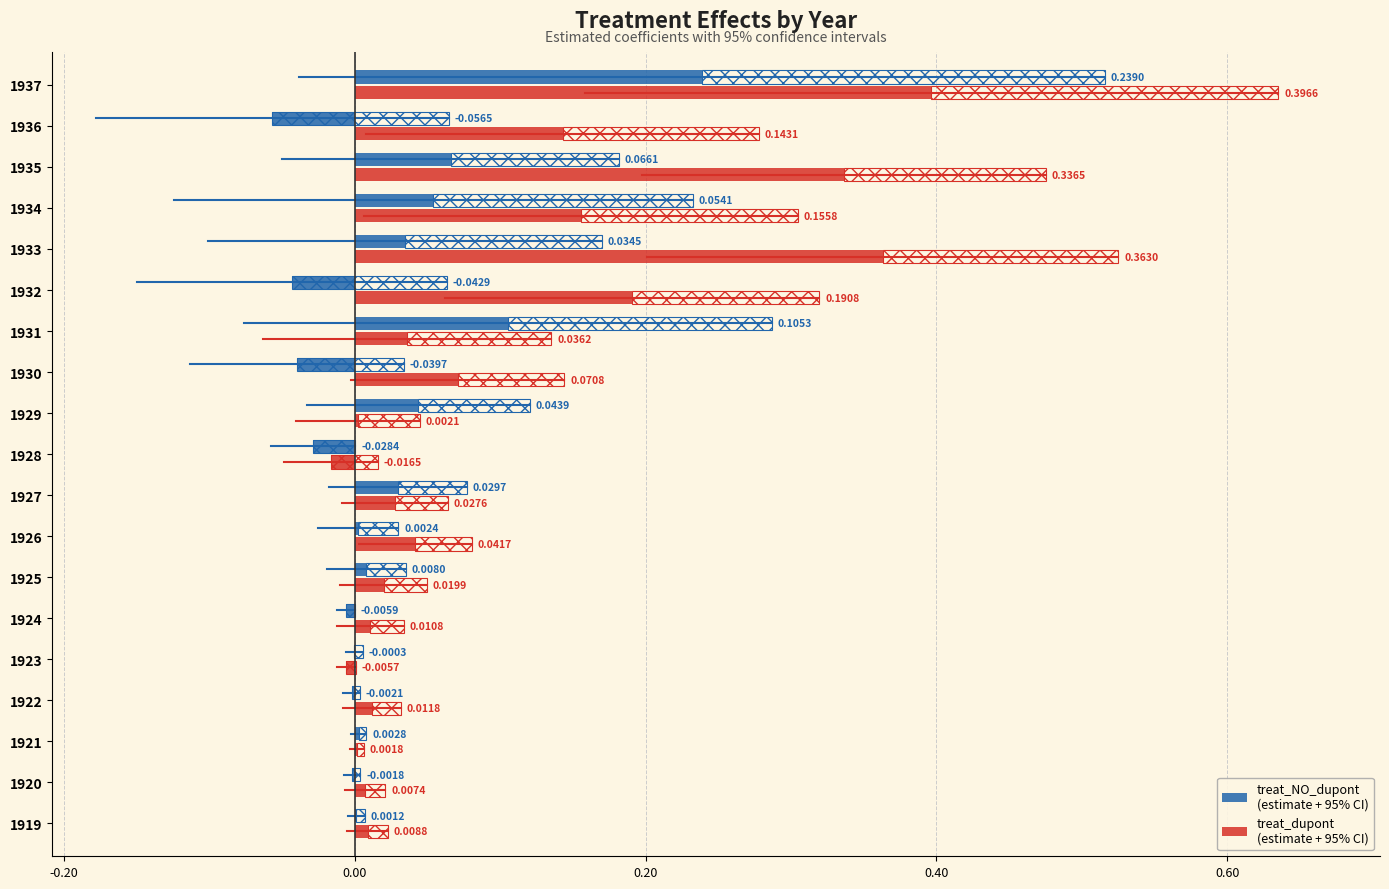

How many data points in treat_dupont are above 0?

17